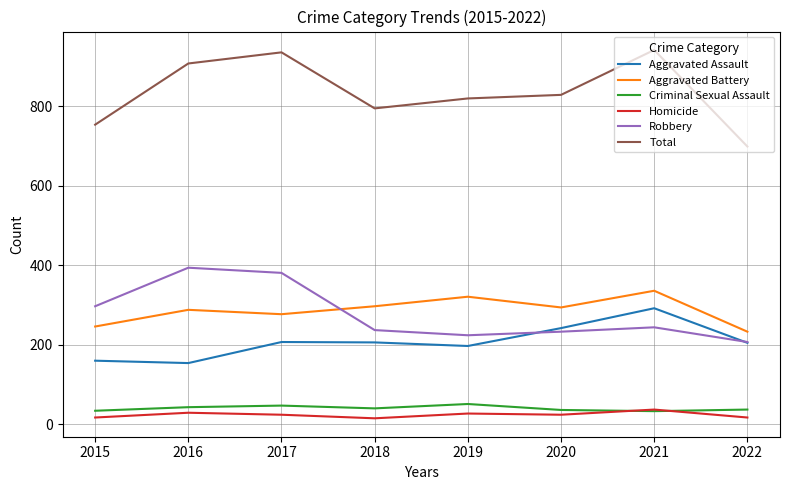

True or false: Criminal Sexual Assault and Aggravated Assault intersect in this chart.

False